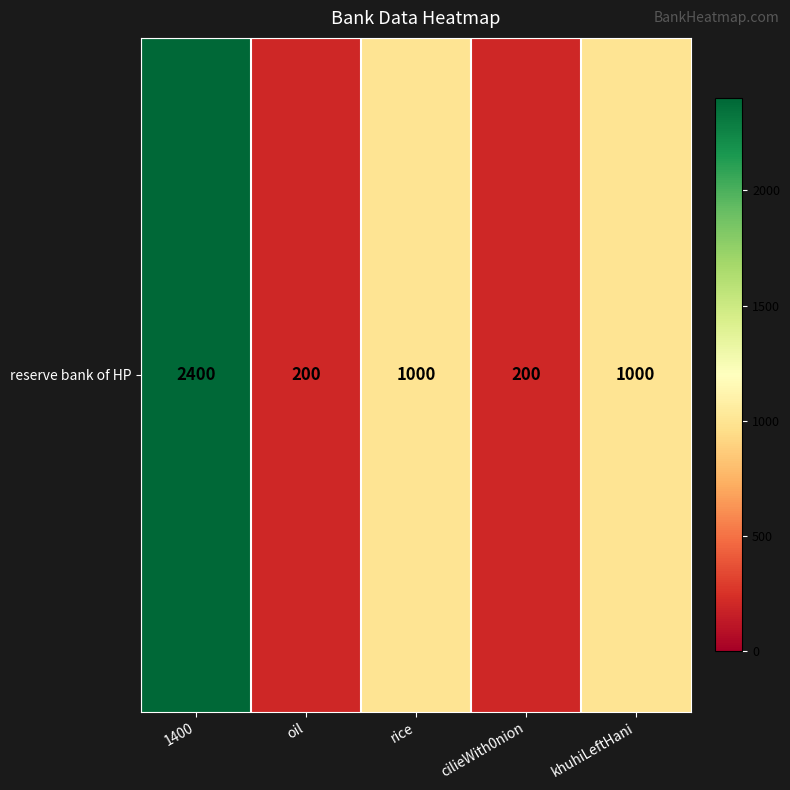

The chart shows a value of 2400 at 1400. True or false?

True